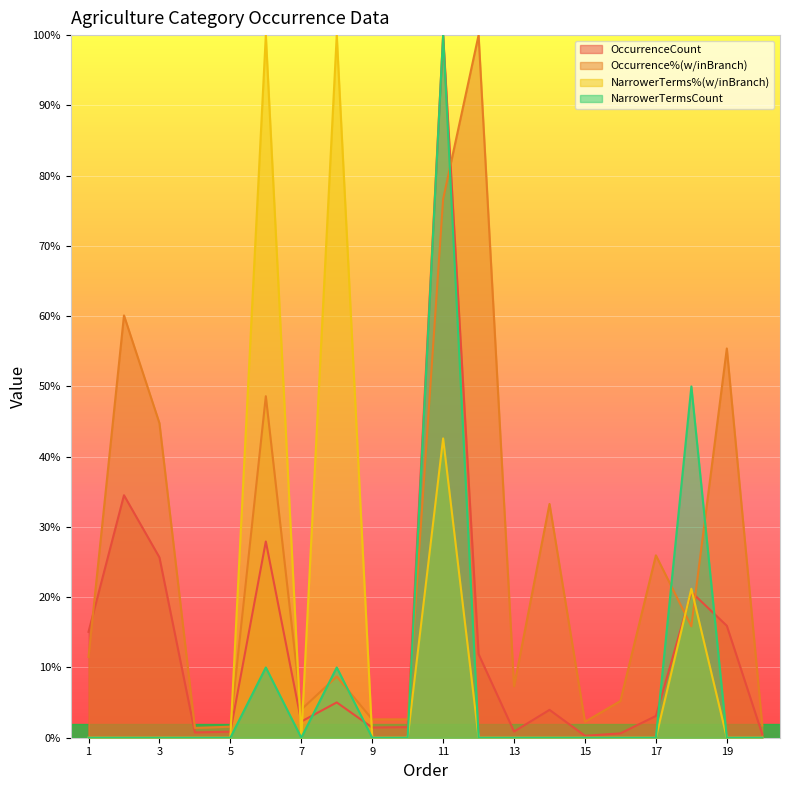

Which series has the largest total across all categories?

Occurrence%(w/inBranch)